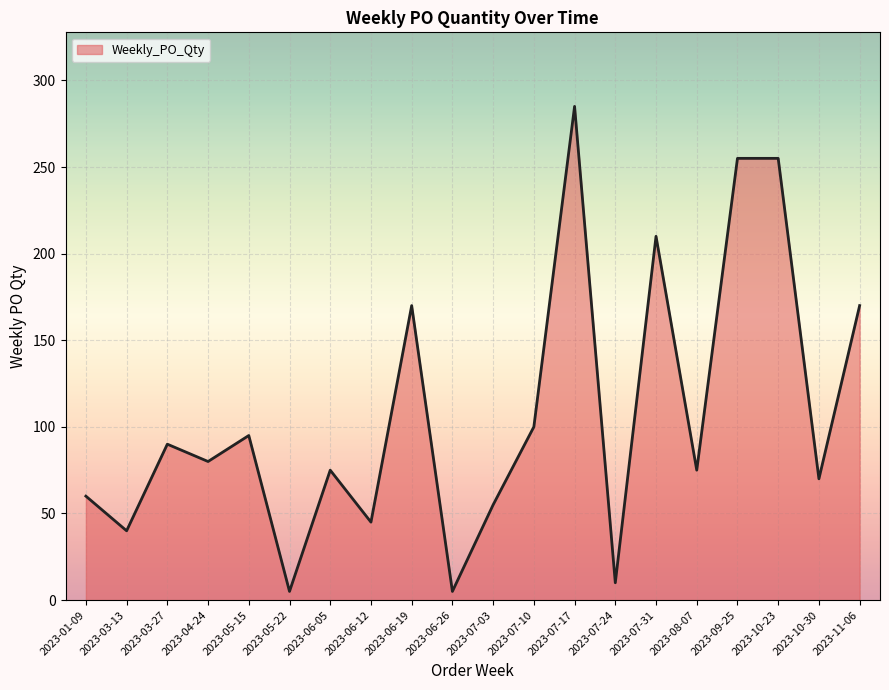

True or false: the data shows 95 at 2023-05-15.

True